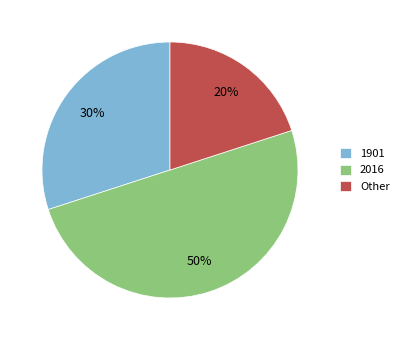

Rank the categories by value from highest to lowest.

2016, 1901, Other